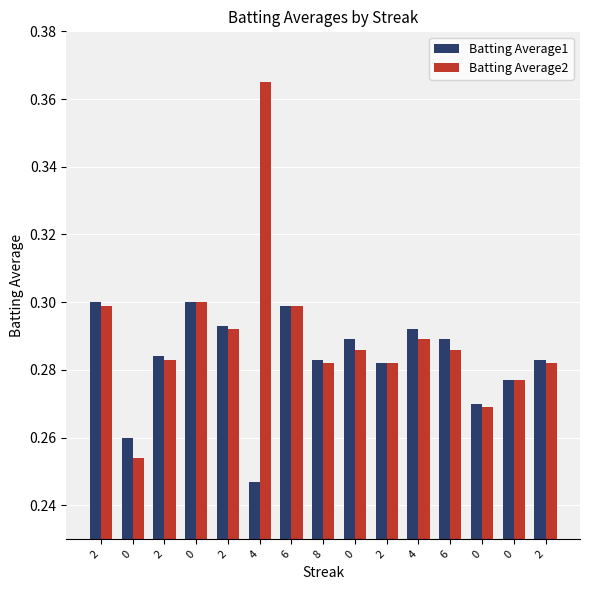

Count the number of data series in this chart.

2